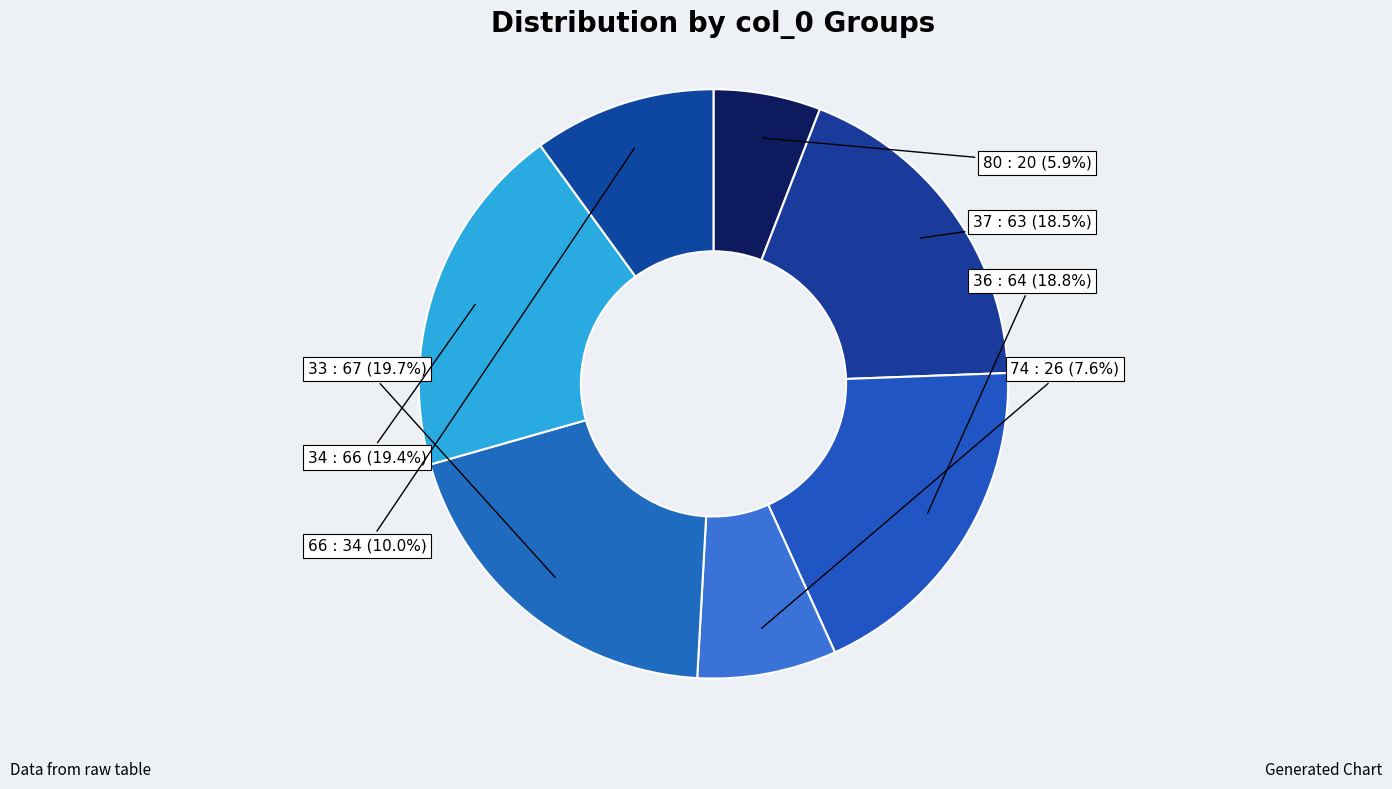

Is the sum of 33 and 66 greater than half?

No